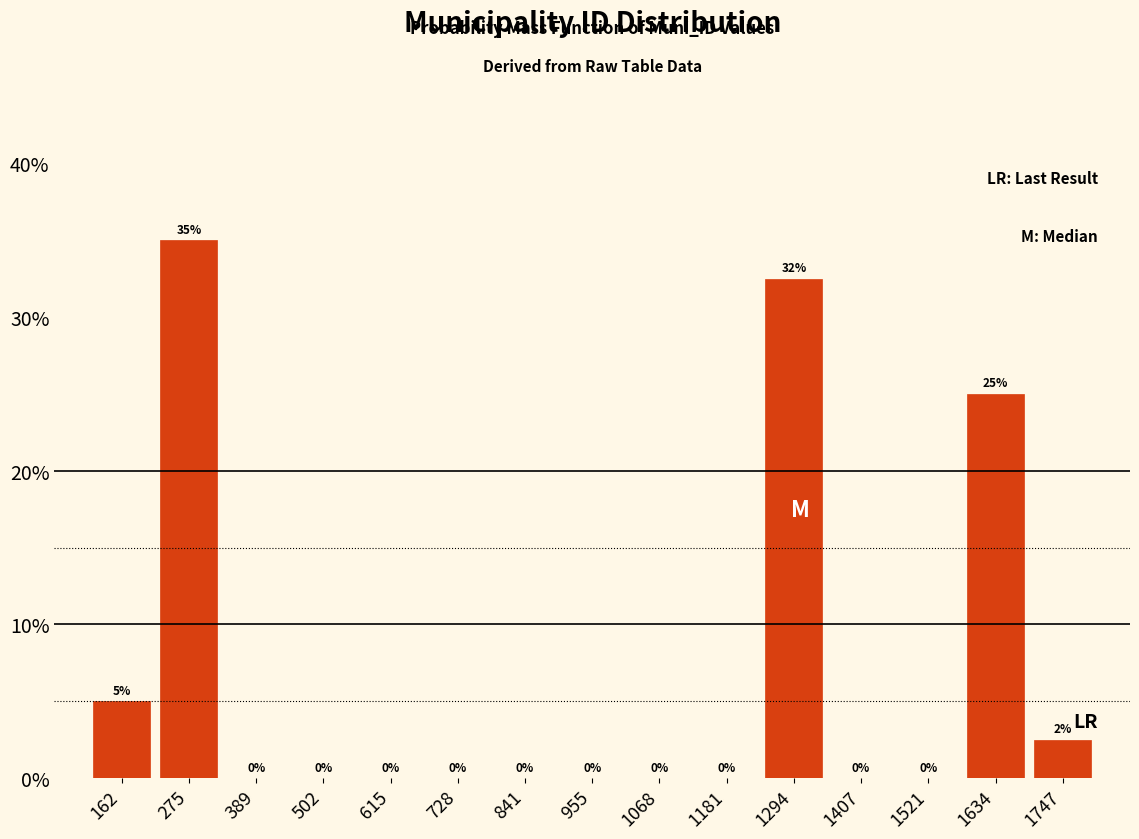

Over which range of the x-axis is the bar tallest?

220 to 340